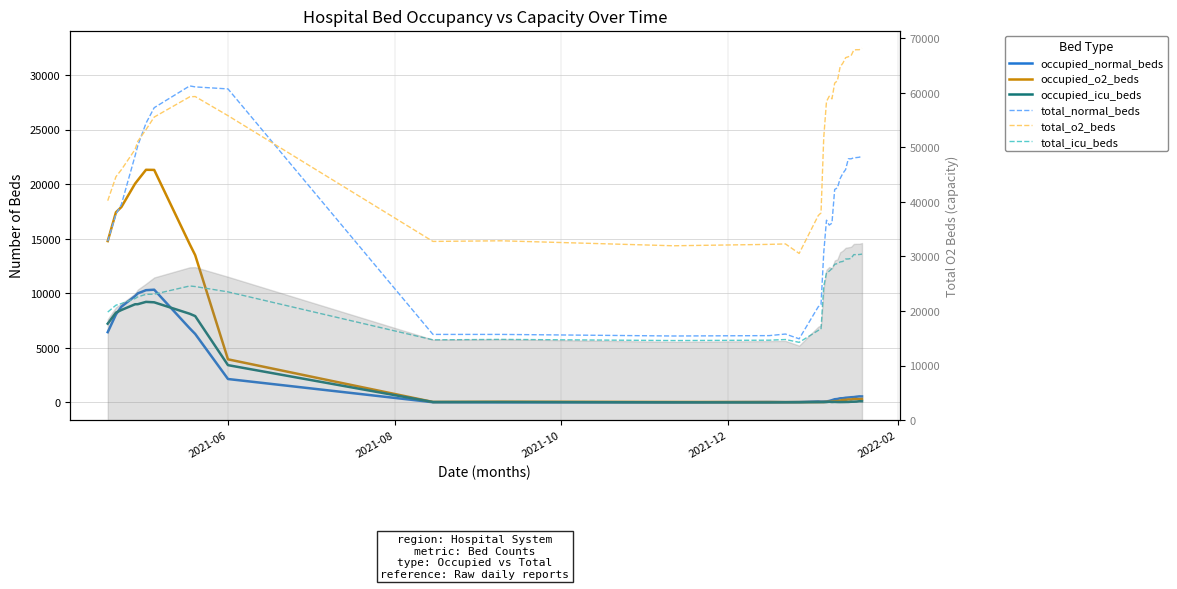

What is the average value of the total_o2_beds series?

24697